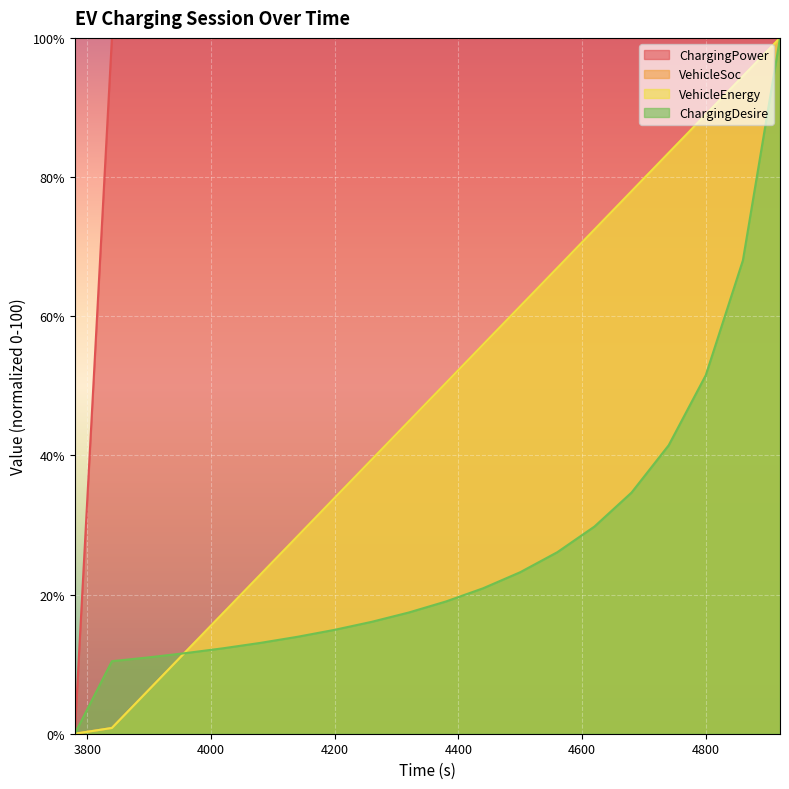

What are all the series names shown in the legend?

ChargingPower, VehicleSoc, VehicleEnergy, ChargingDesire